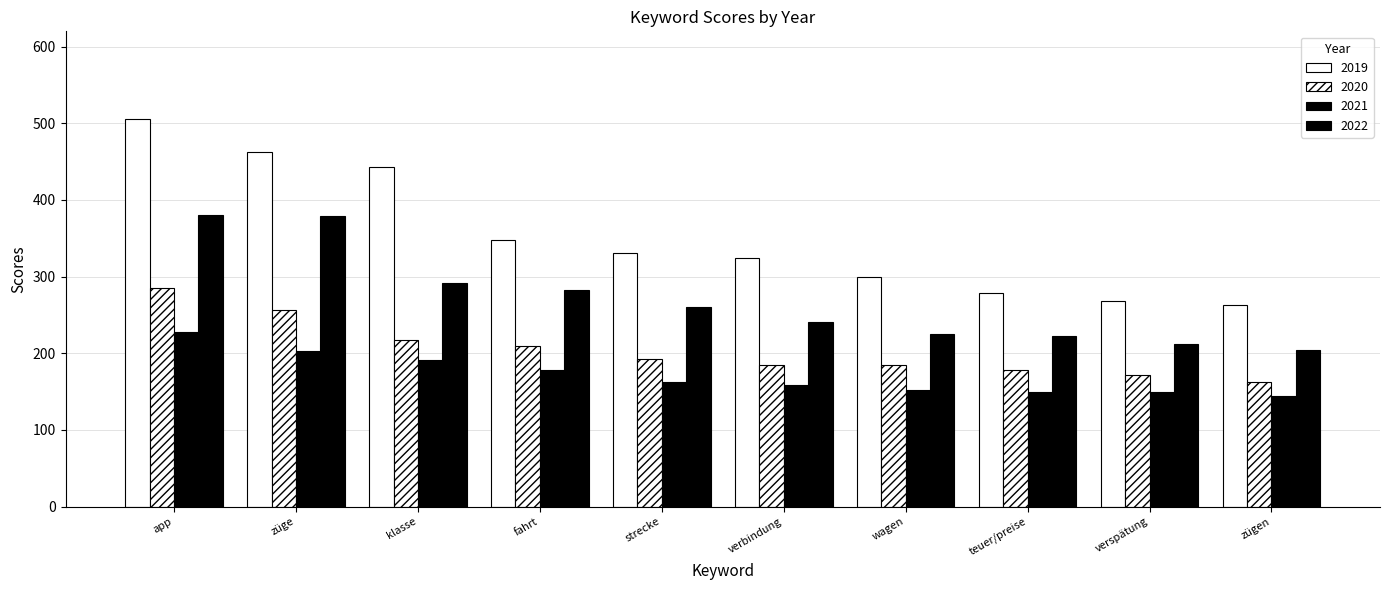

Which category has the lowest value across all series?

zügen